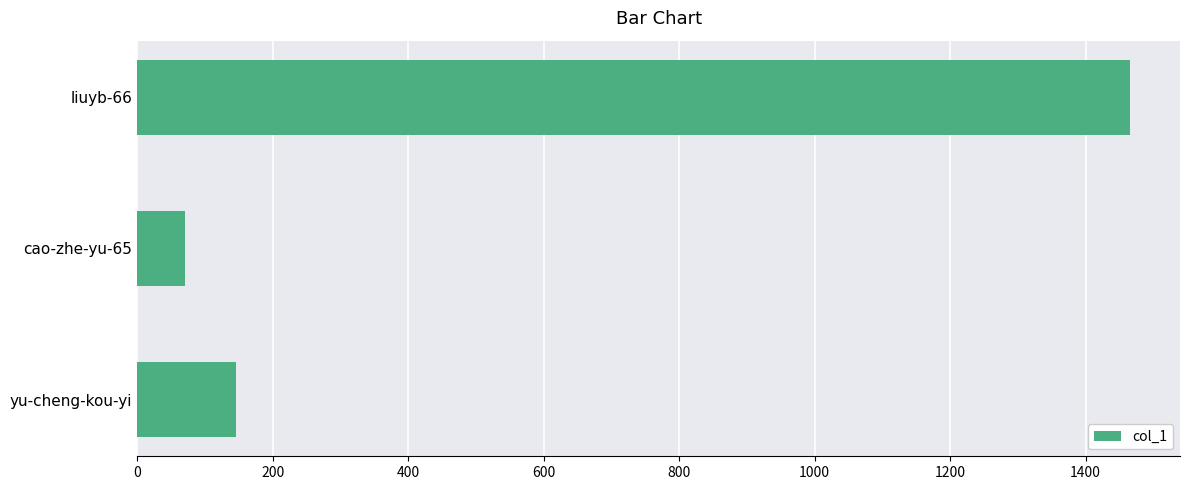

The chart shows a value of 70 at cao-zhe-yu-65. True or false?

True